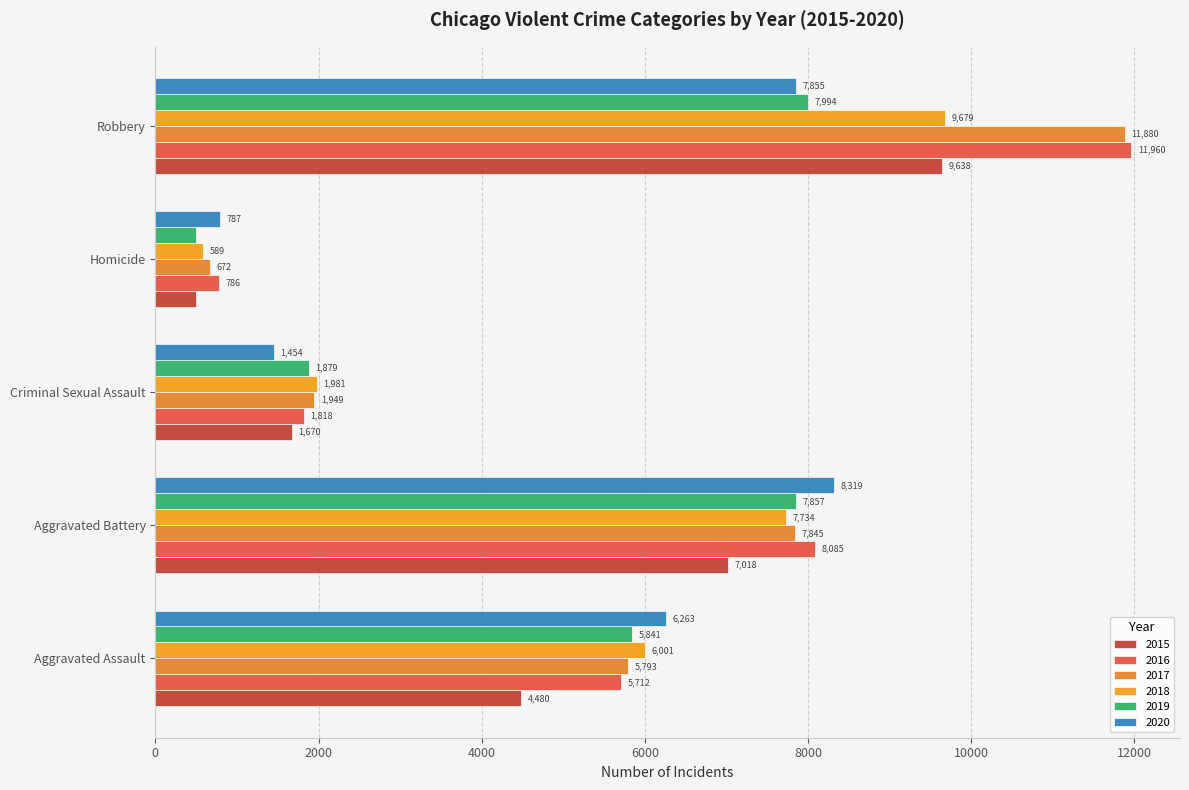

What is the minimum value for 2015?

496